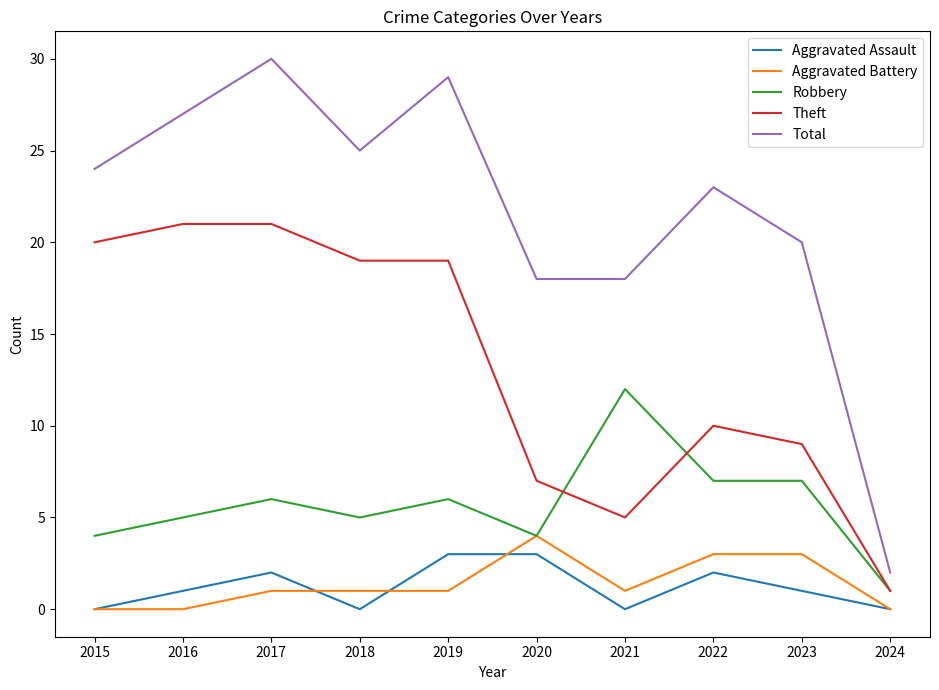

At which category is the sum across all series the highest?

2017